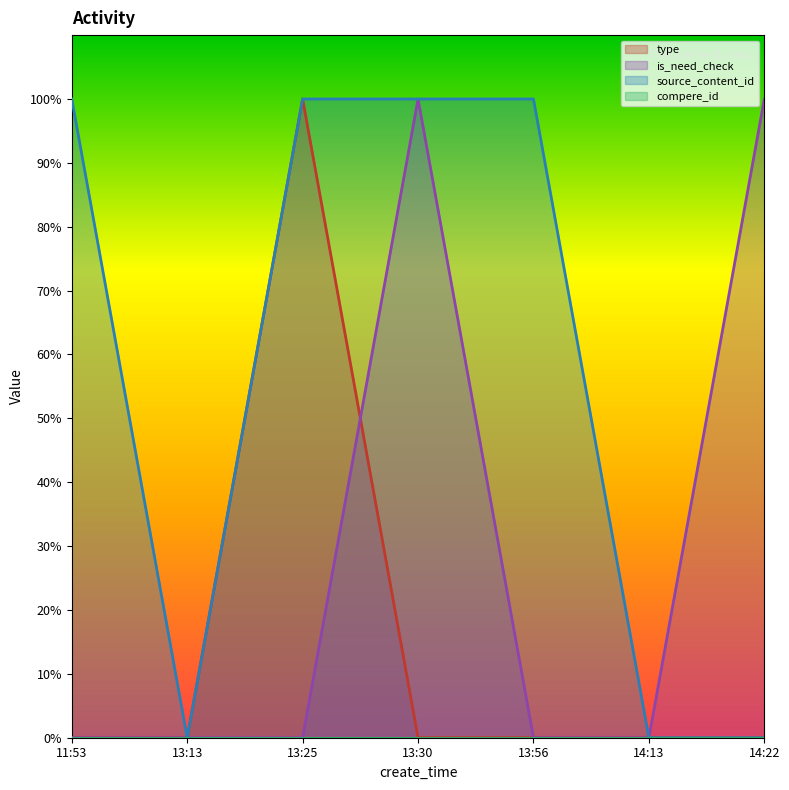

Count the number of data series in this chart.

4